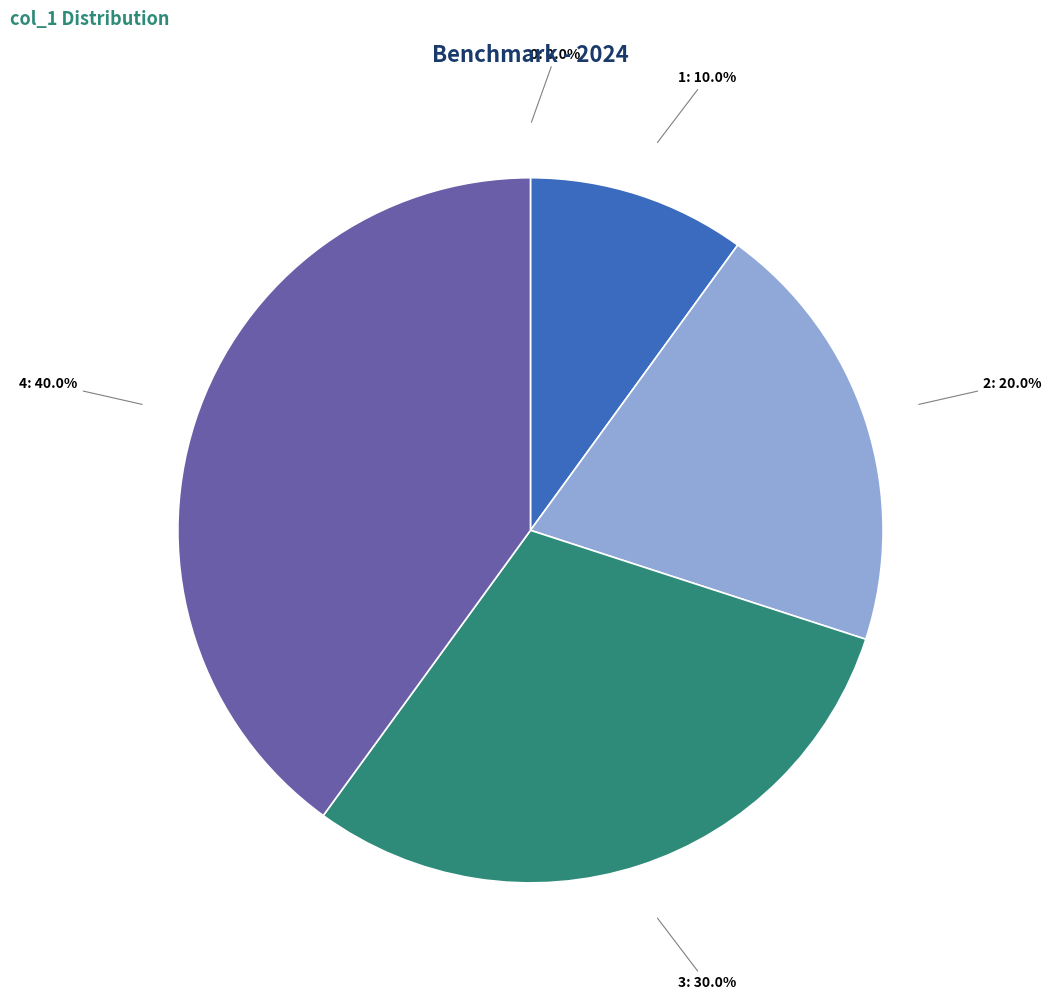

Do 3 and 4 together represent more than half of the pie?

Yes